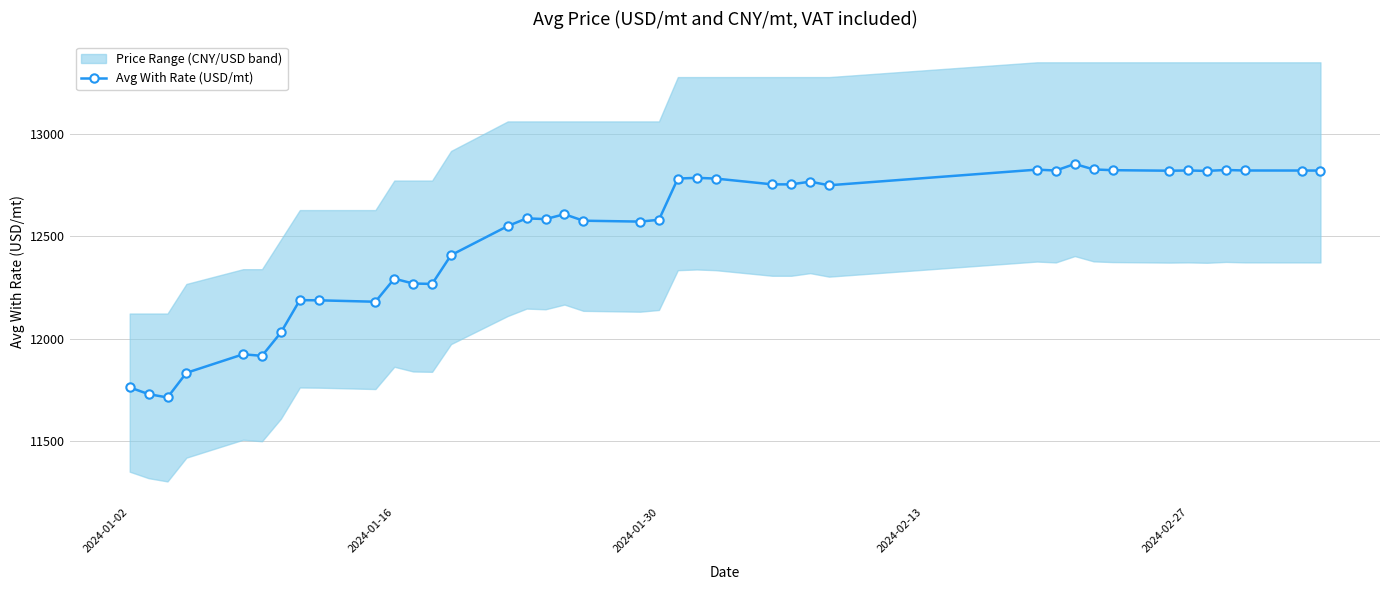

The chart shows a value of 11761.4 at 2024-01-02. True or false?

True